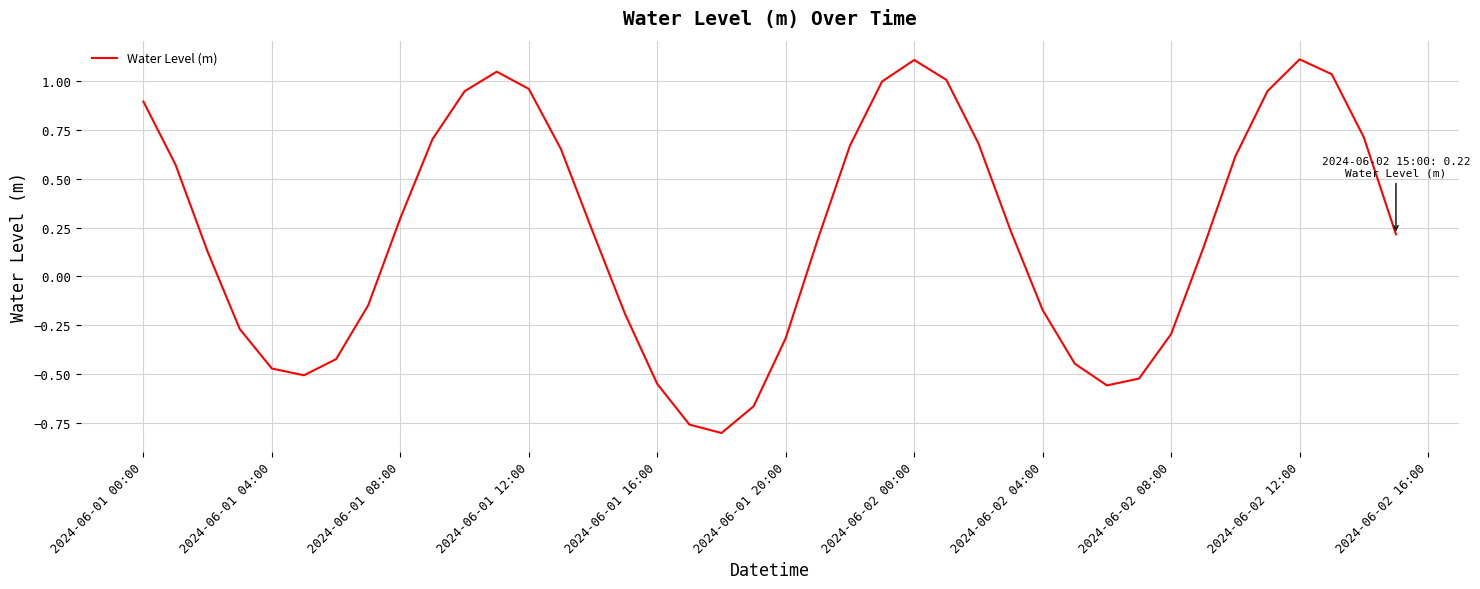

What is the greatest value displayed?

1.1